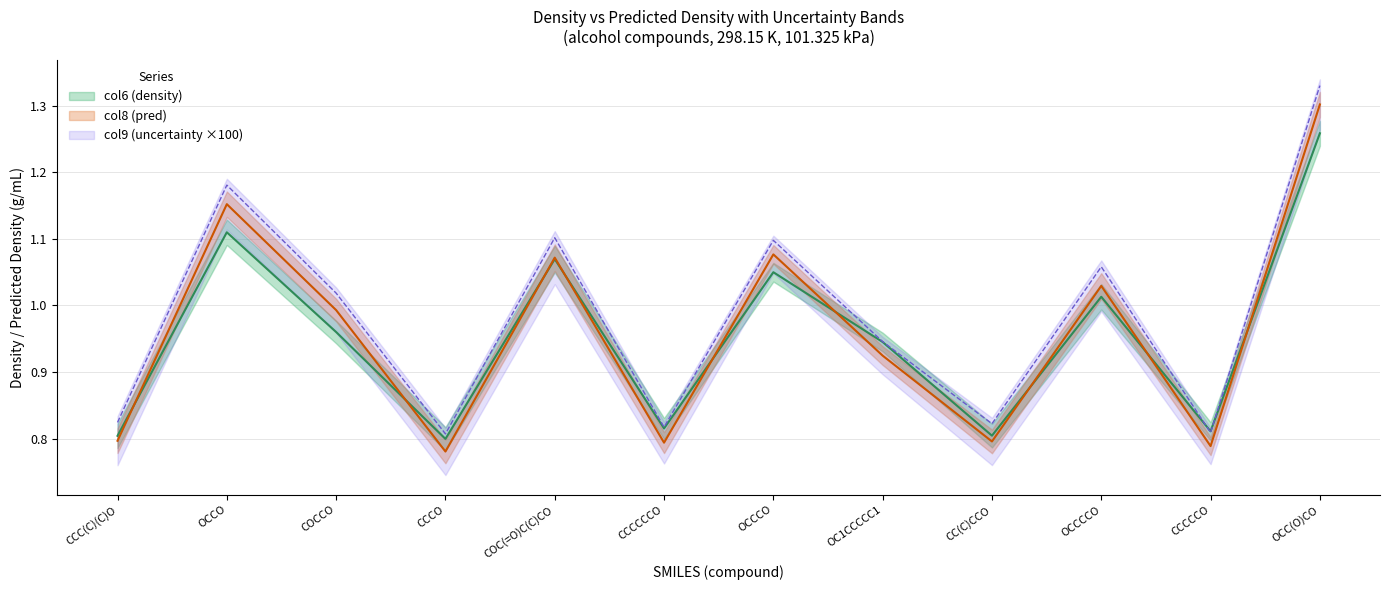

What is the difference between the maximum and minimum values in the col8 (pred) series?

0.5